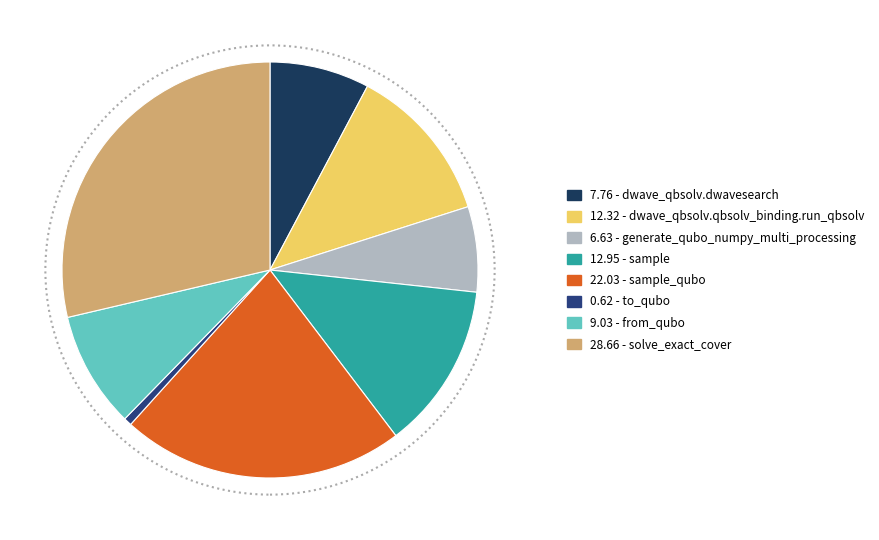

Is there any slice that represents more than half of the pie?

No